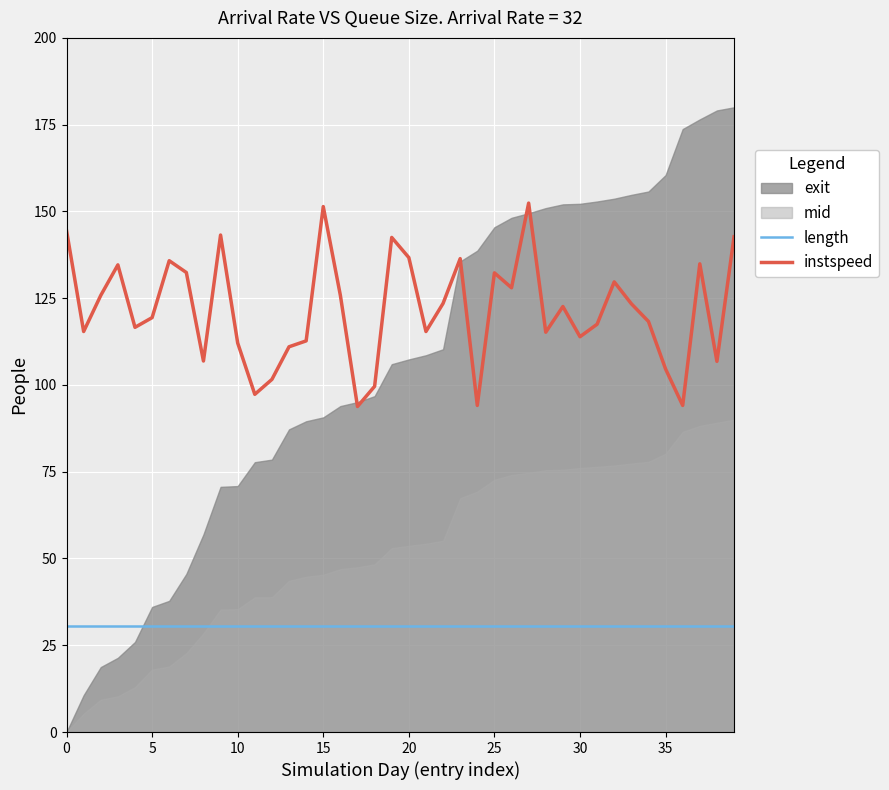

Which series has the largest total across all categories?

instspeed